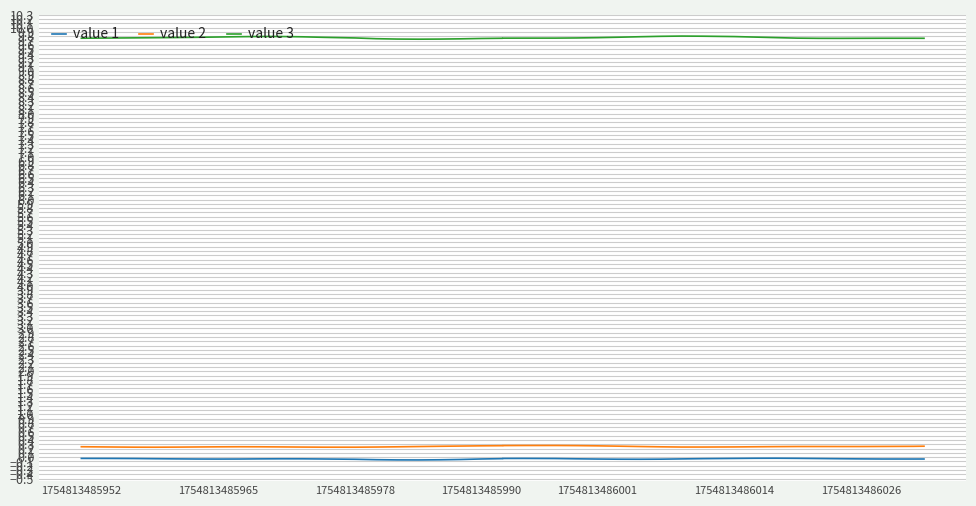

True or false: value 2 and value 1 intersect in this chart.

False